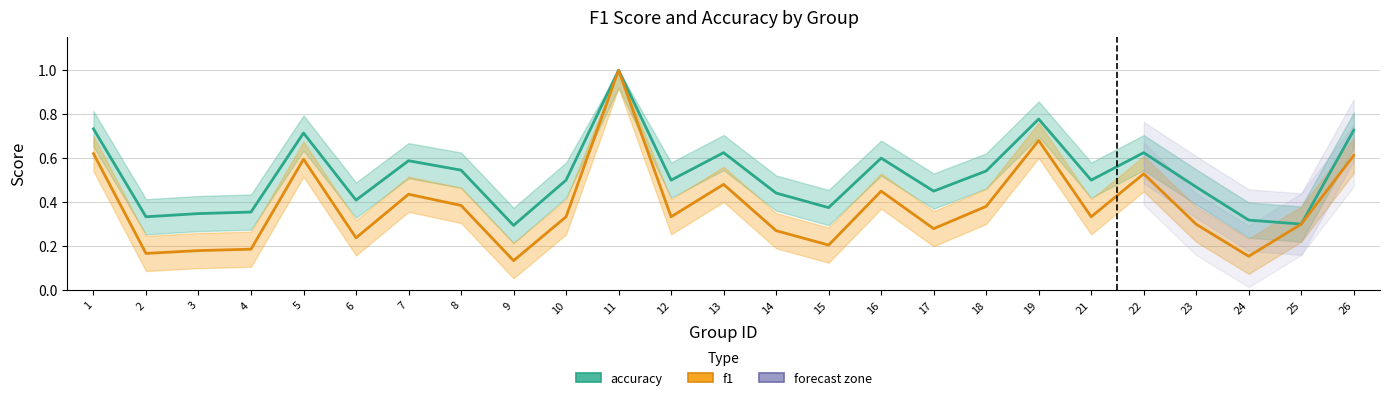

How many lines are shown in the chart?

2